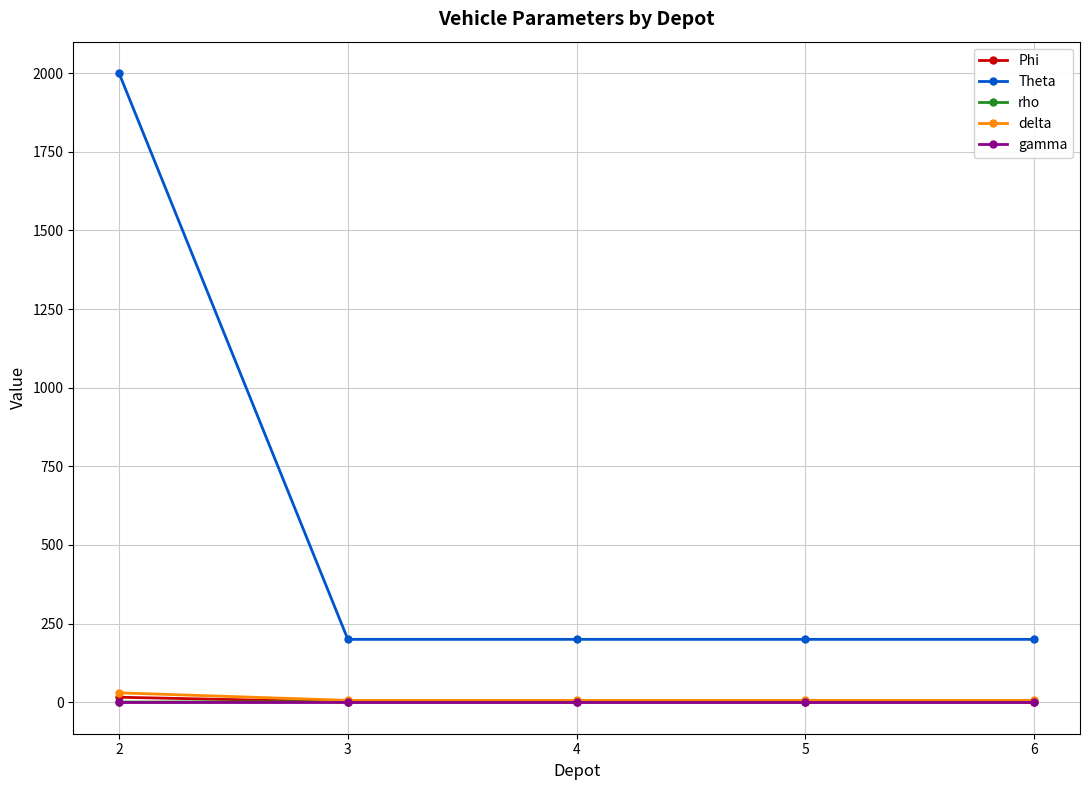

Which series has the largest range (max minus min)?

Theta